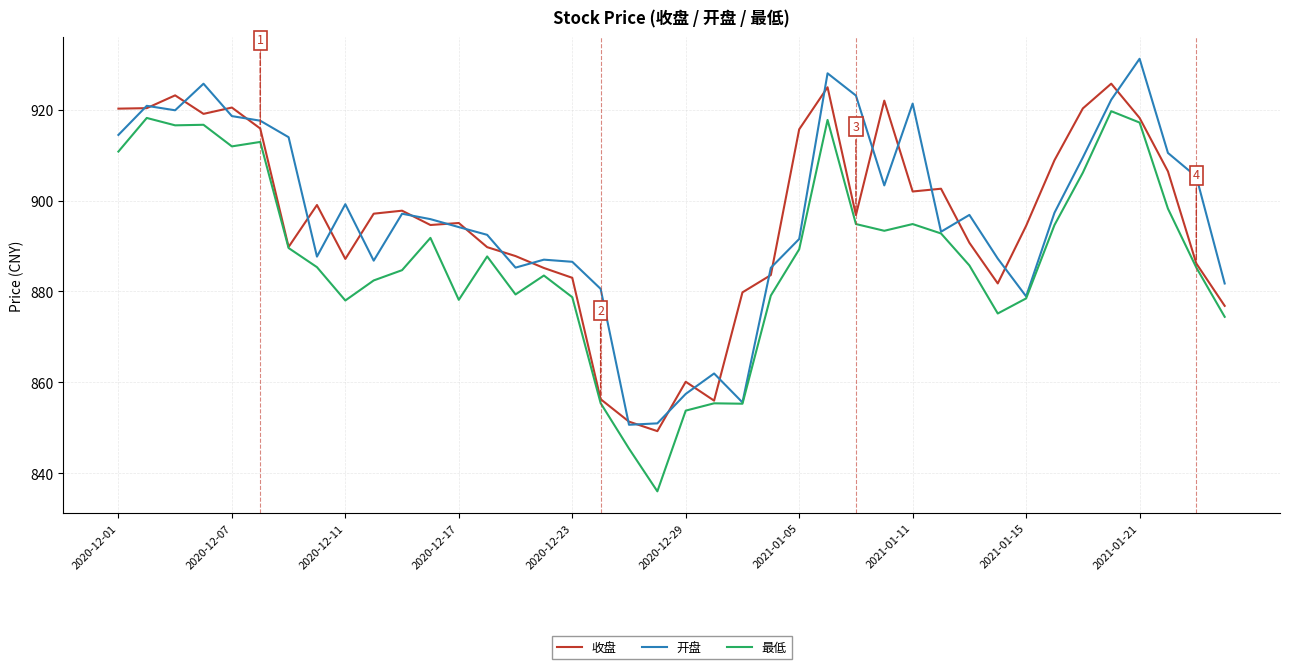

Rank the series by their maximum value, from highest to lowest.

开盘, 收盘, 最低